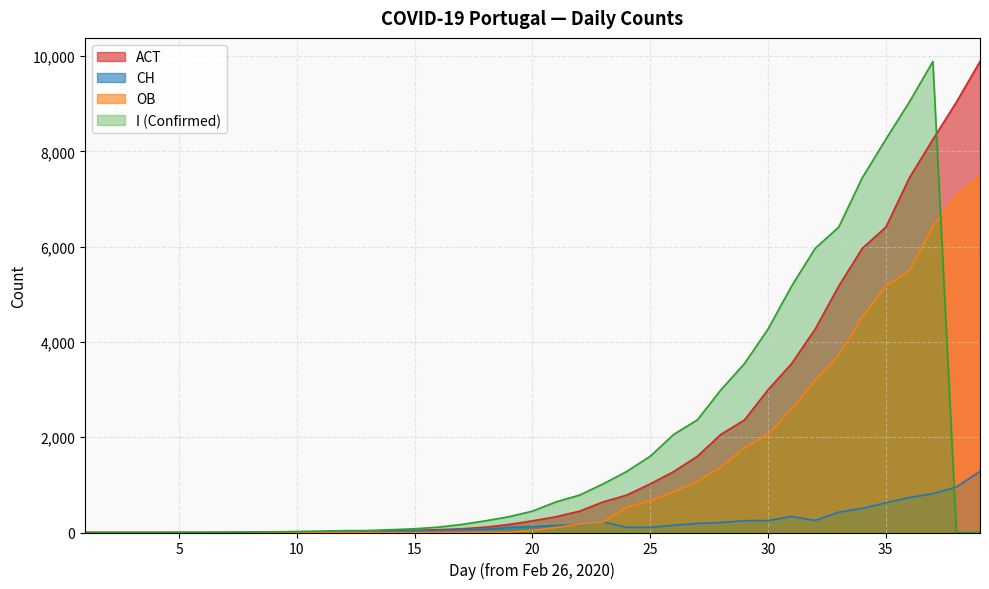

Which category has the lowest value across all series?

1